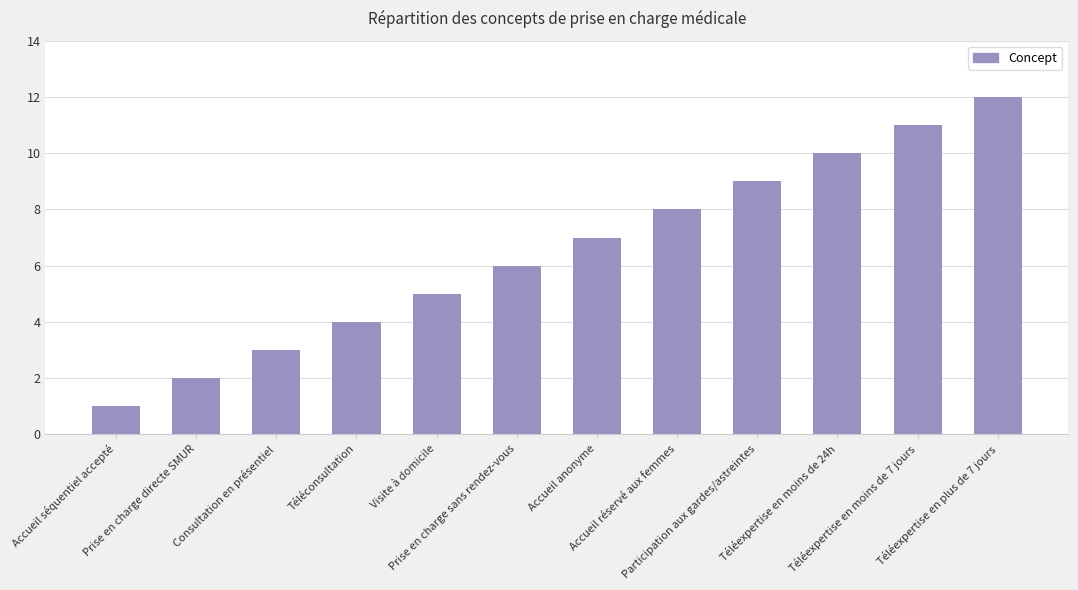

What is the sum of all values?

78